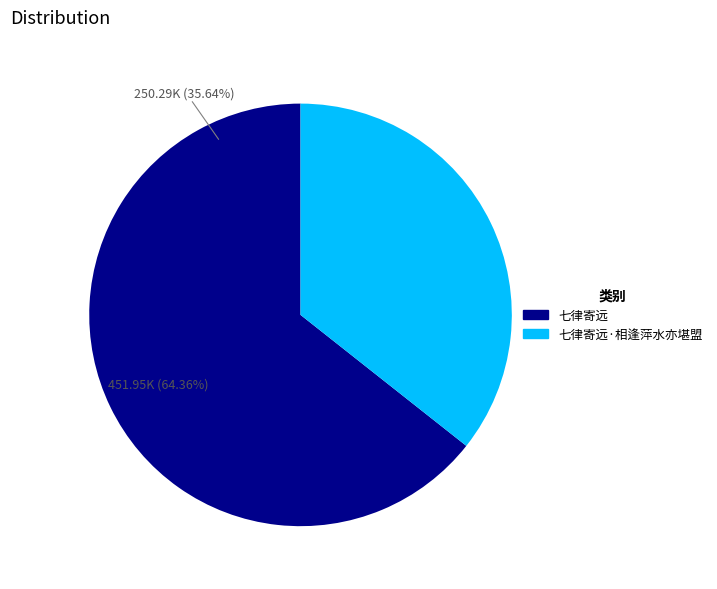

Combined, what portion of the pie is 七律寄远·相逢萍水亦堪盟 and 七律寄远?

100.0%